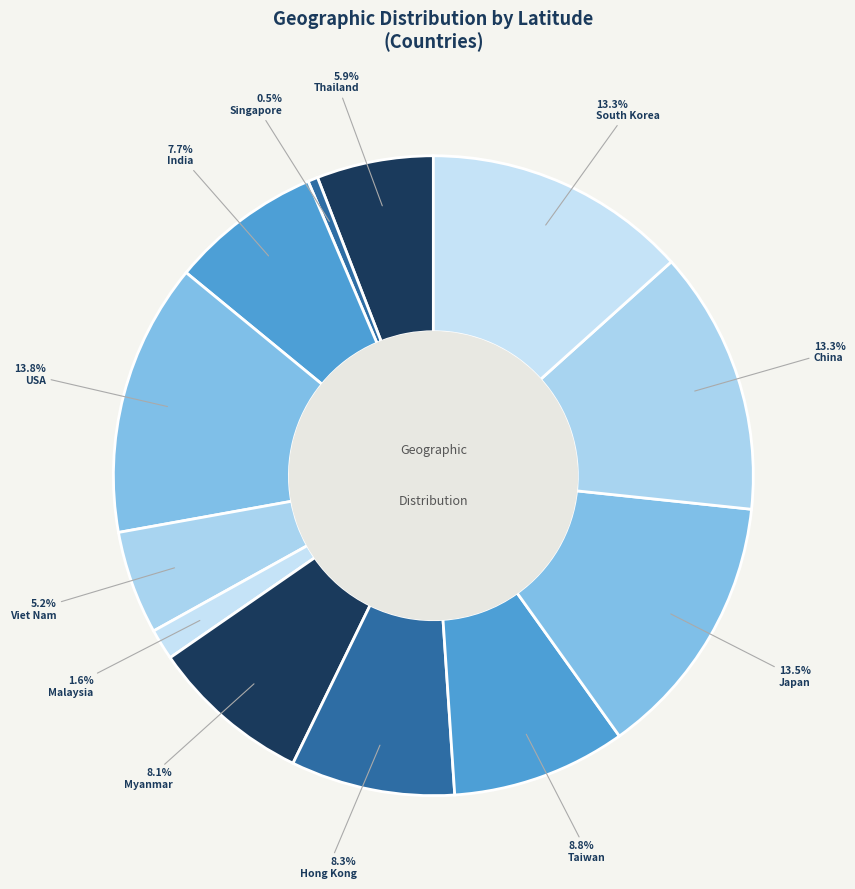

How much of the chart is everything except USA?

86.2%